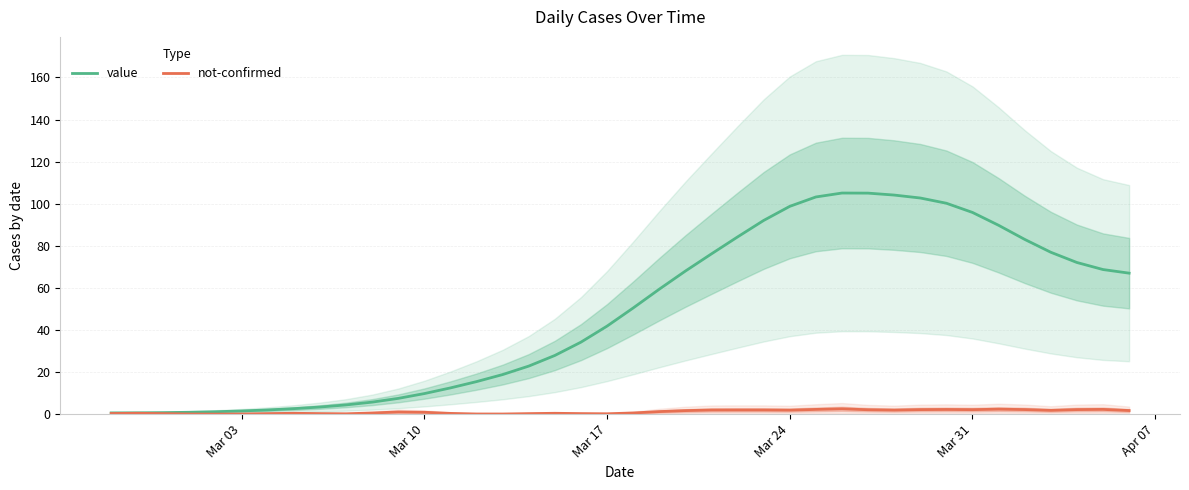

List the series in order of their overall mean, highest first.

value, not-confirmed